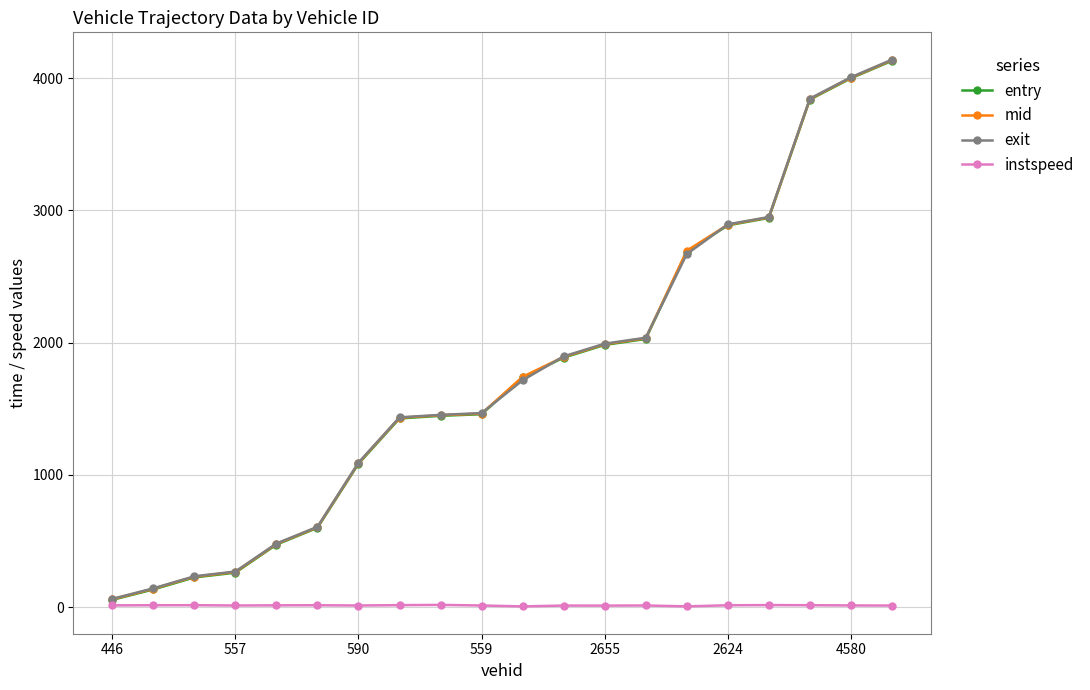

What is the maximum value shown in the chart?

4138.8